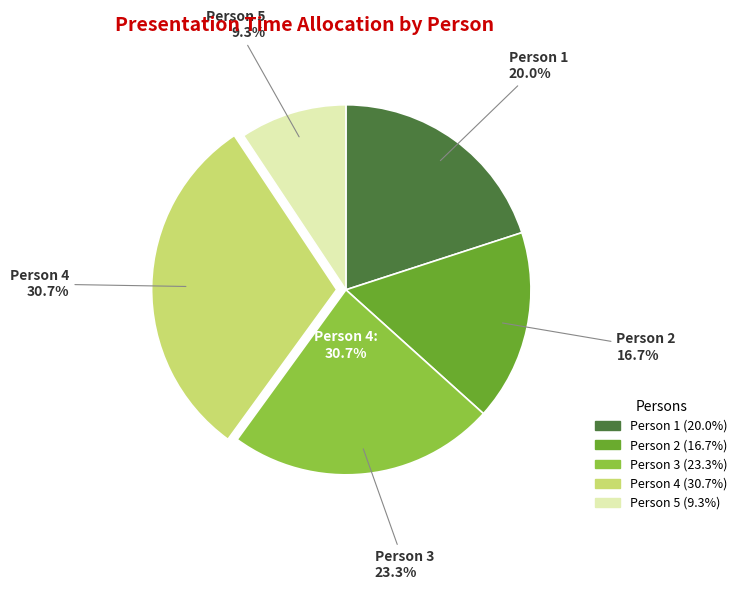

What percentage is NOT represented by Person 3?

76.7%